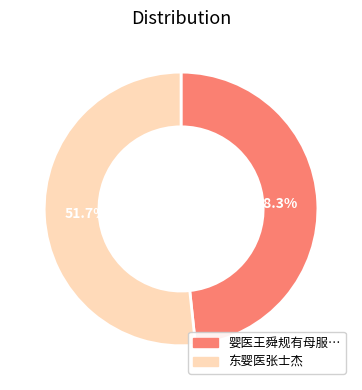

Is there any slice that represents more than half of the pie?

Yes